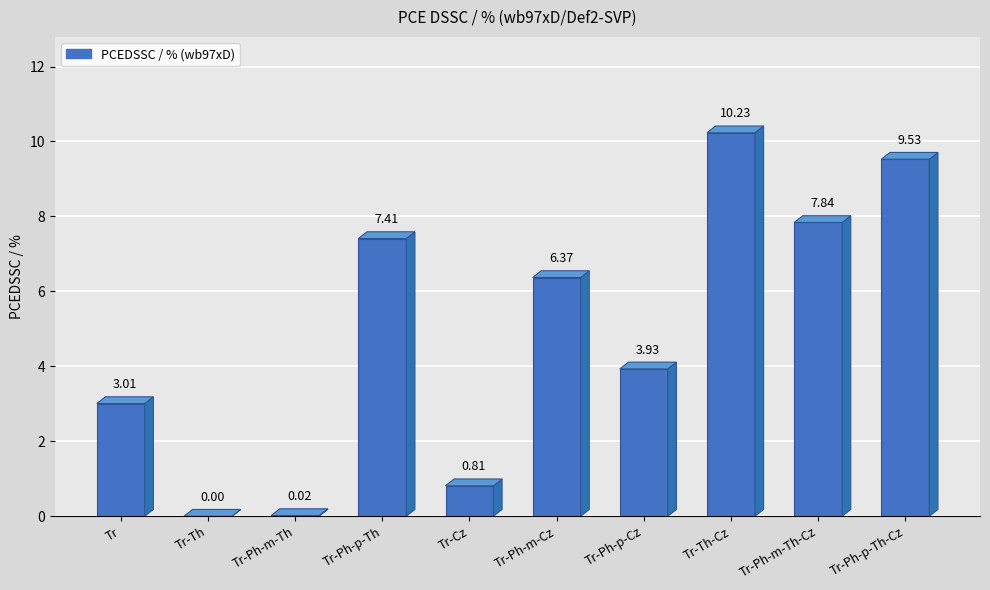

What is the sum of all values?

49.1